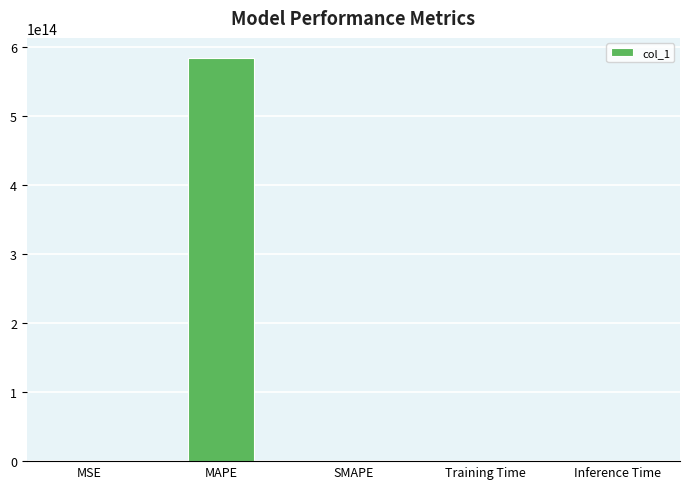

At which category does the chart reach its peak across all series?

MAPE